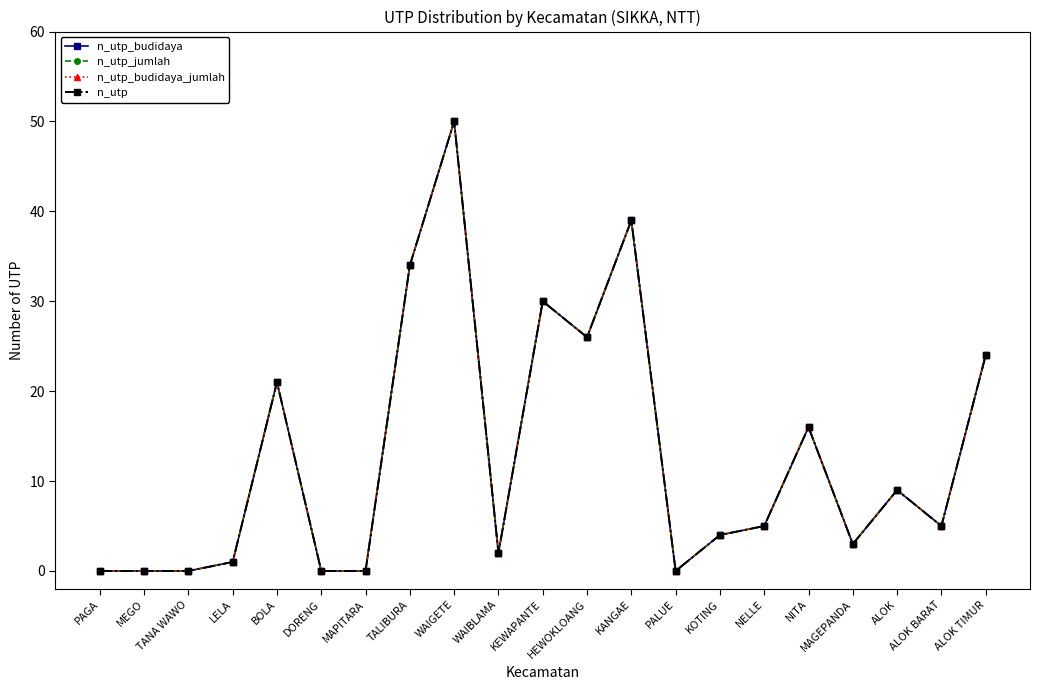

Does the chart have visible grid lines?

No